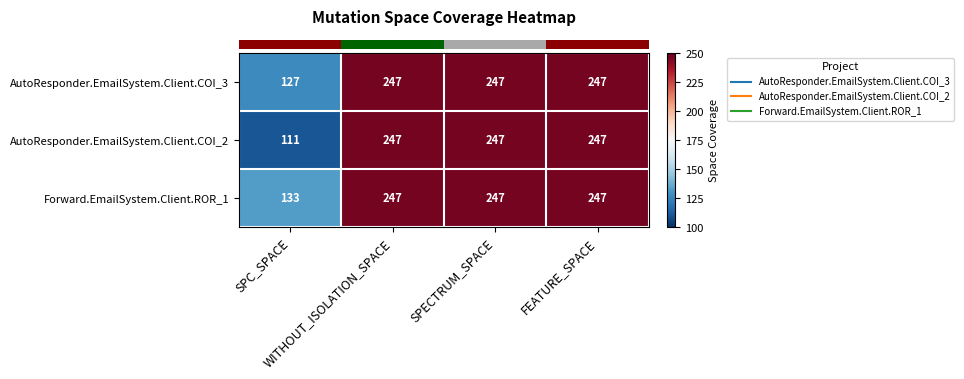

What is the difference between the second highest and minimum values in the Forward.EmailSystem.Client.ROR_1 series?

114